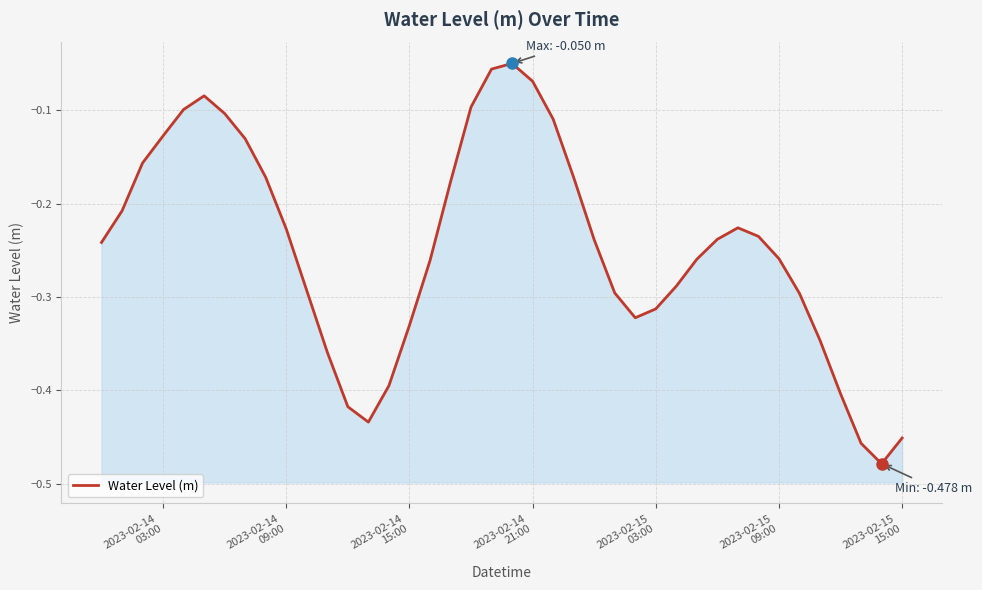

How many lines are shown in the chart?

1